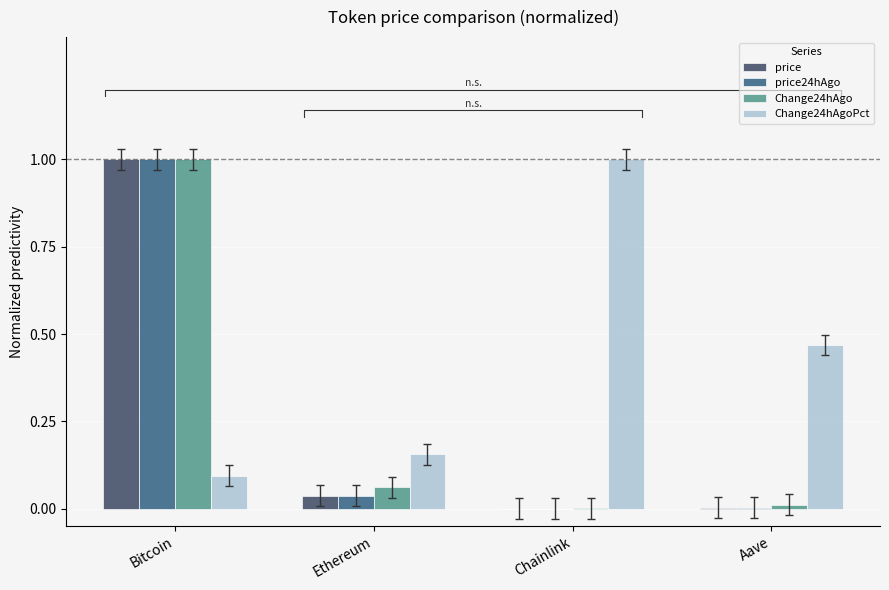

Reading left to right, what are all the values shown in this chart?

price: 1.0	0.0	0.0	0.0
price24hAgo: 1.0	0.0	0.0	0.0
Change24hAgo: 1.0	0.1	0.0	0.0
Change24hAgoPct: 0.1	0.2	1.0	0.5